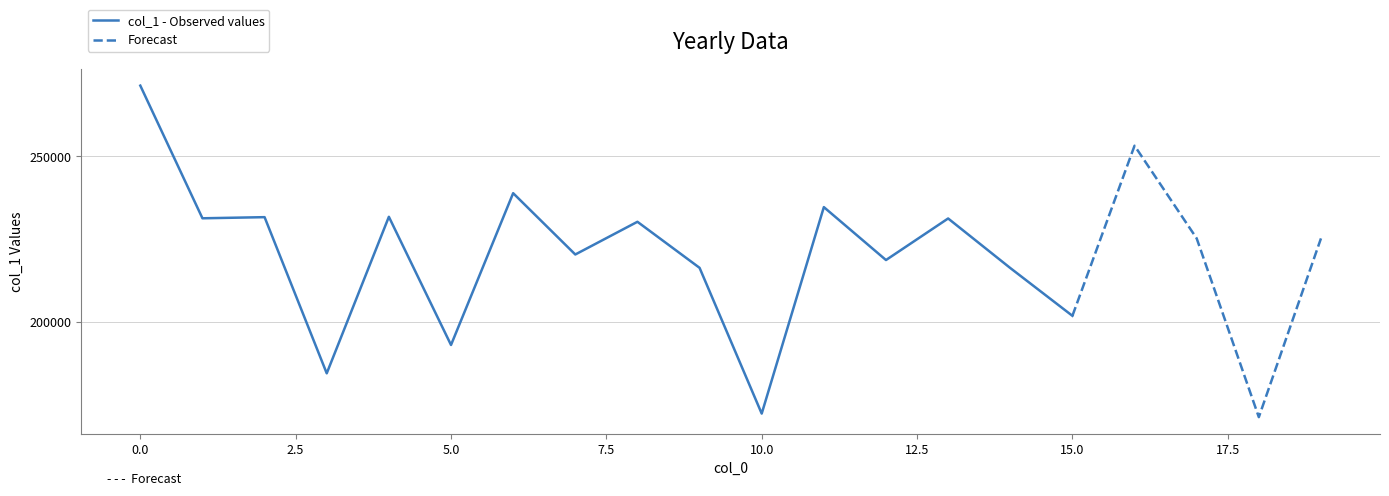

What is the difference between the second highest and minimum values?

81772